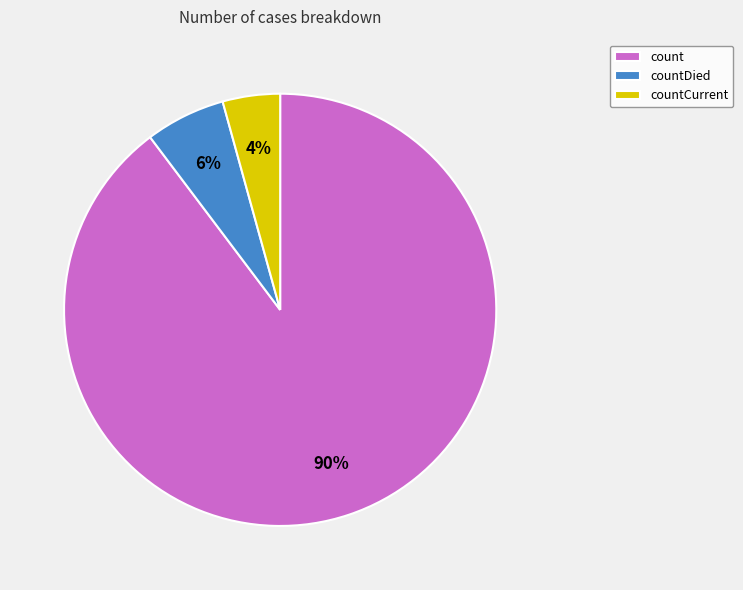

Between count and countCurrent, which is larger?

count